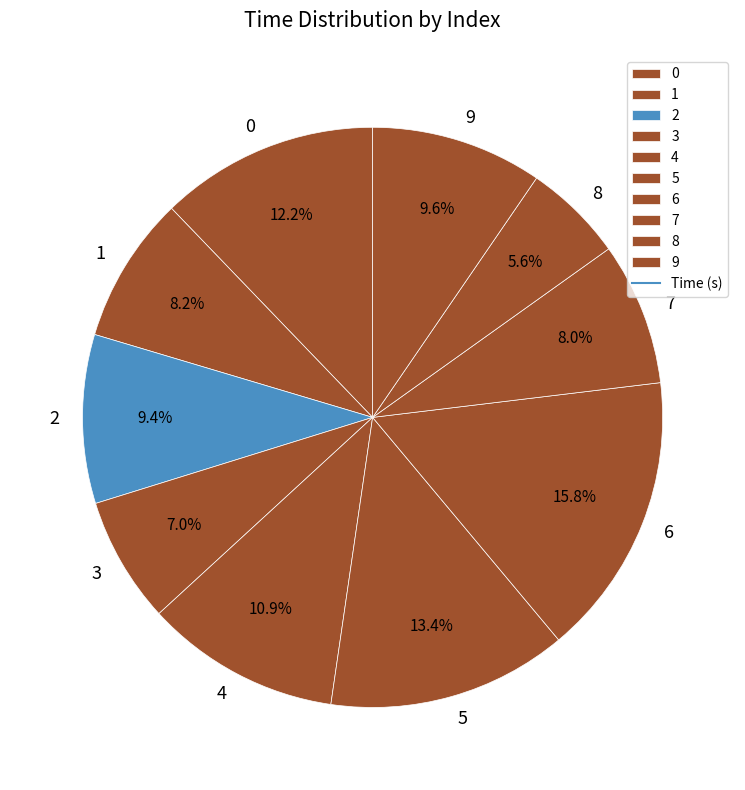

Between 2 and 5, which is larger?

5